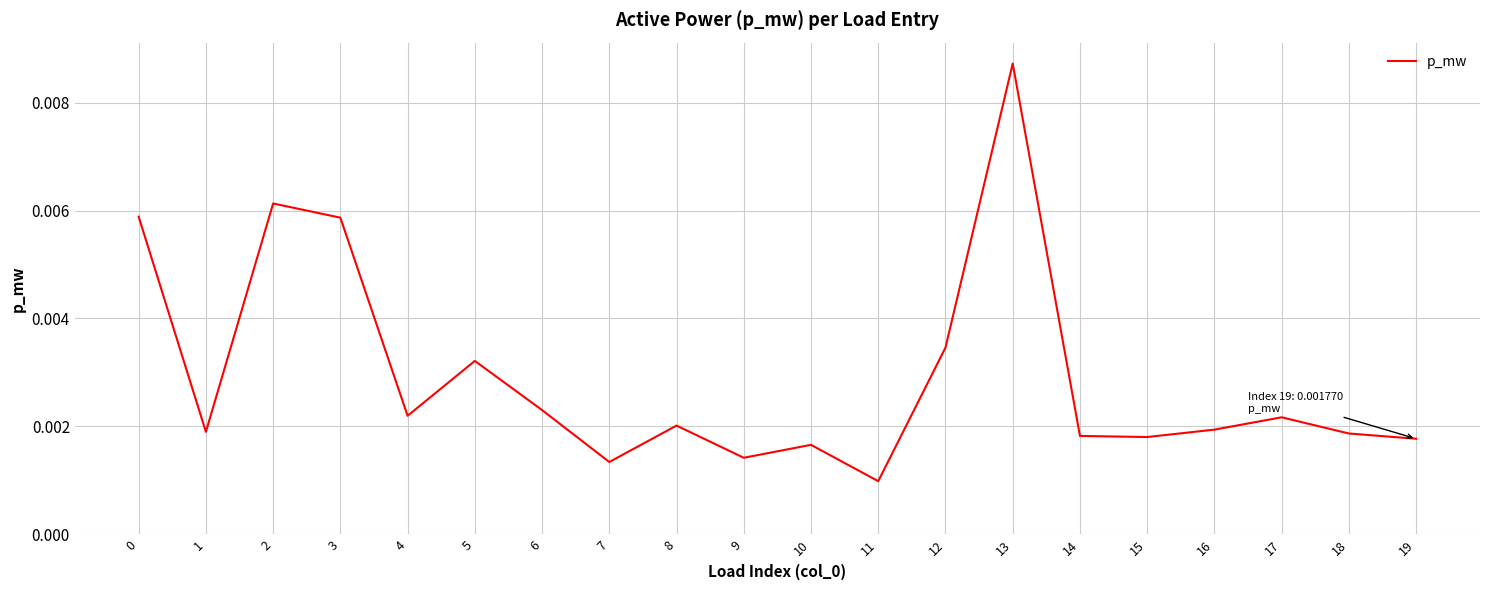

At which label is the value closest to 0?

11